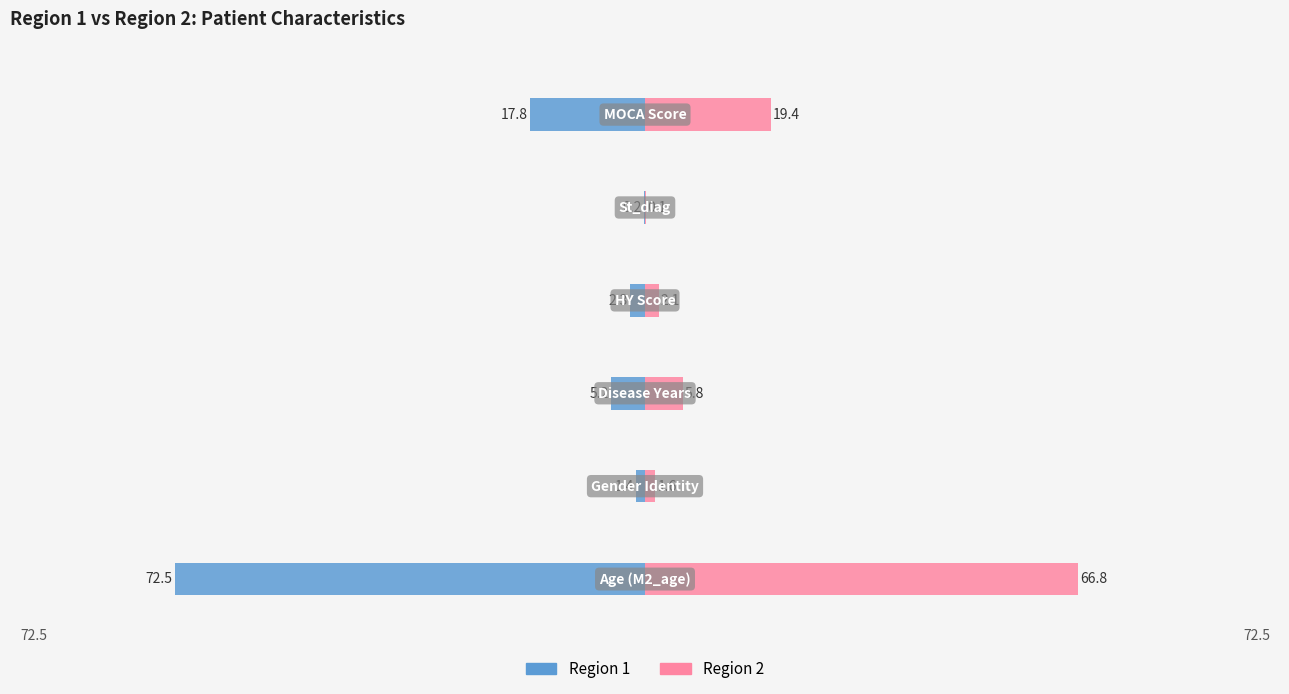

Is the value of Region 1 at 0 greater than the value of Region 2 at 5?

No